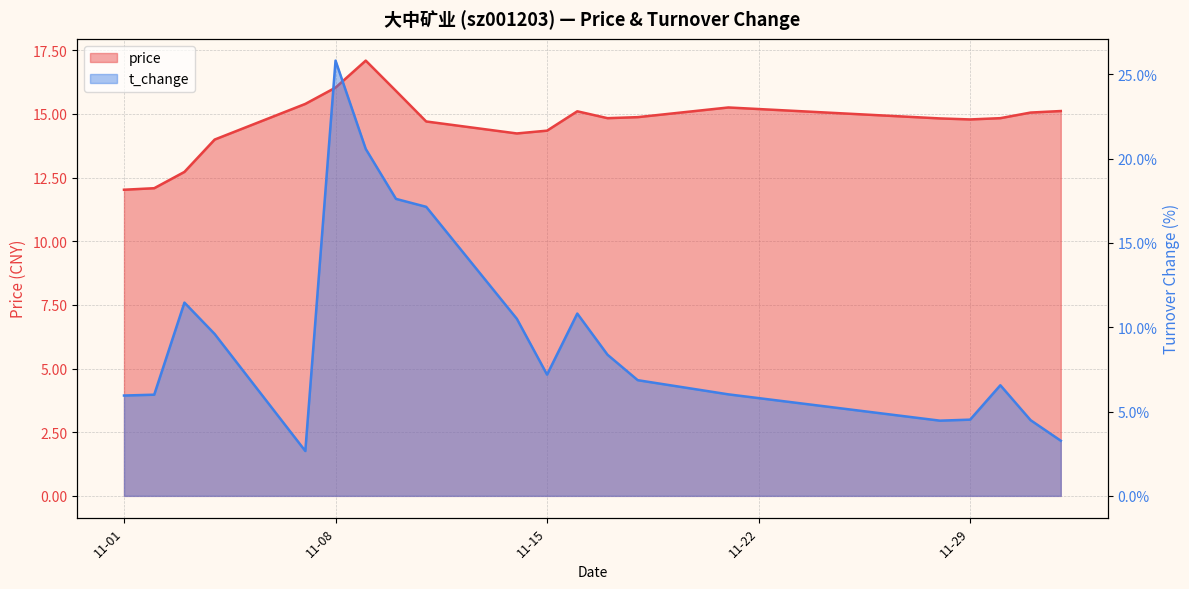

How many categories are shown in the chart?

20